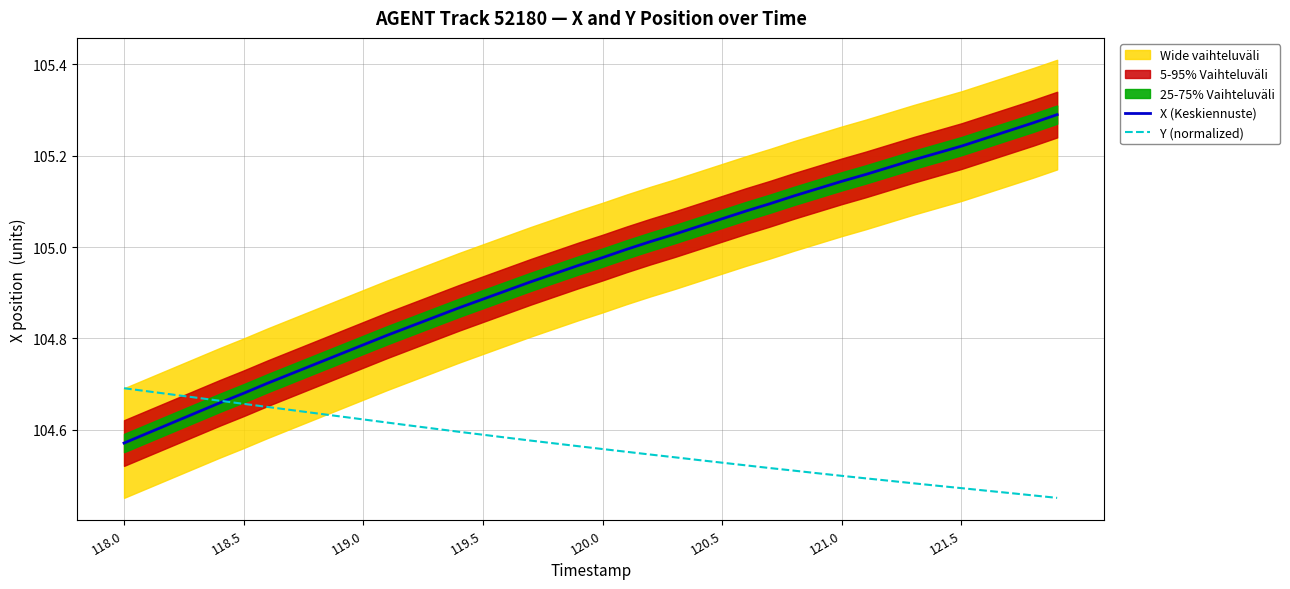

After their last crossing, which series has the higher values: X (Keskiennuste) or Y (normalized)?

X (Keskiennuste)